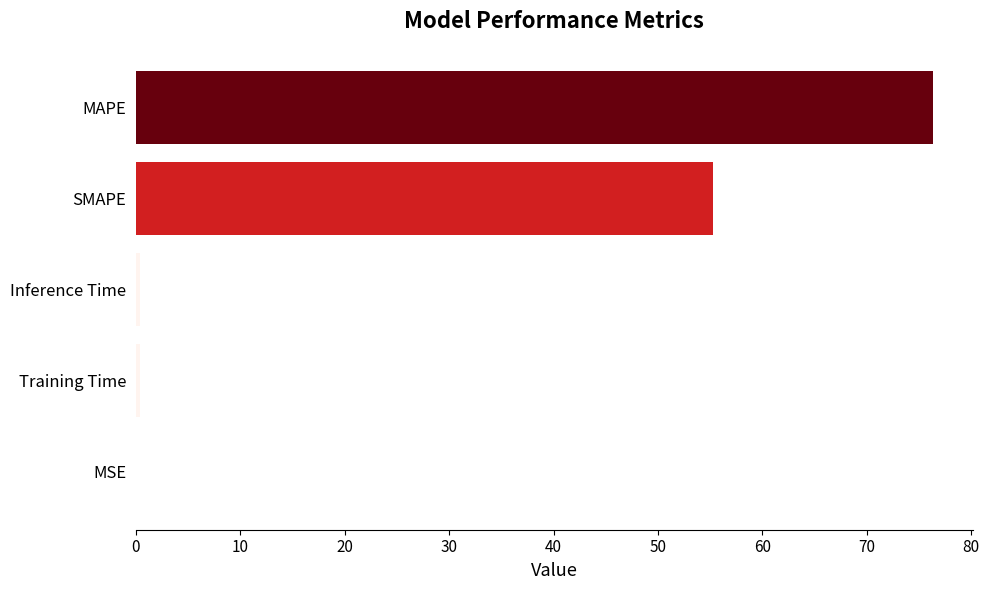

Where is the data nearest to the value 38?

SMAPE